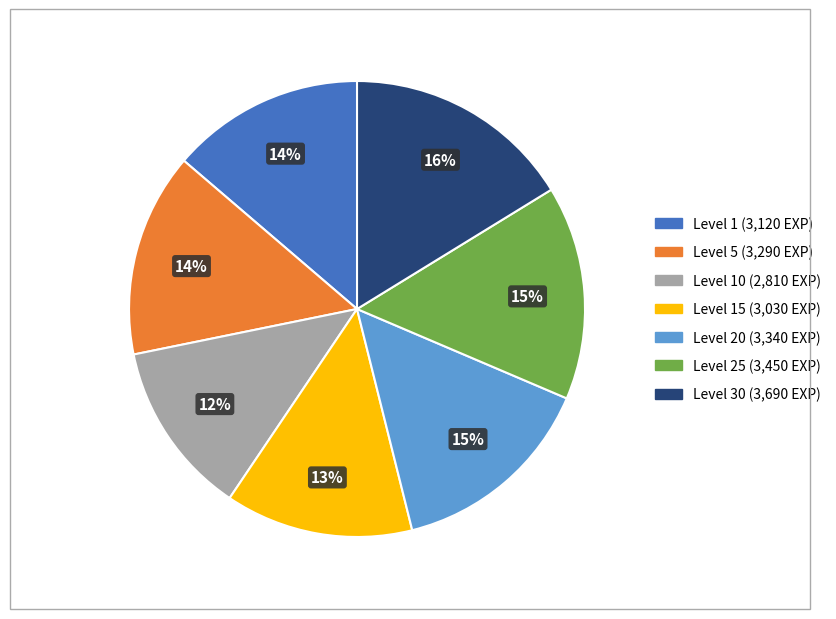

Does any single category account for the majority?

No